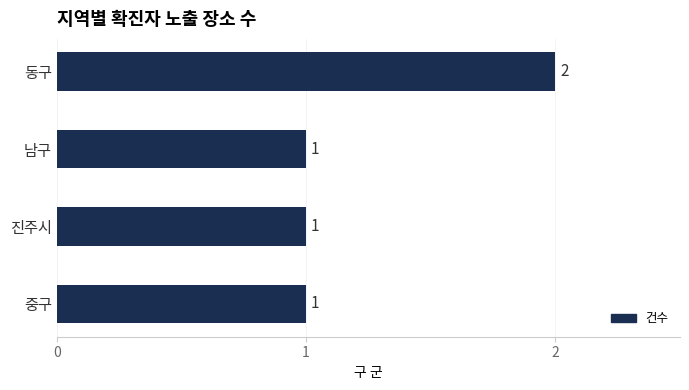

How many bars are there in total?

4